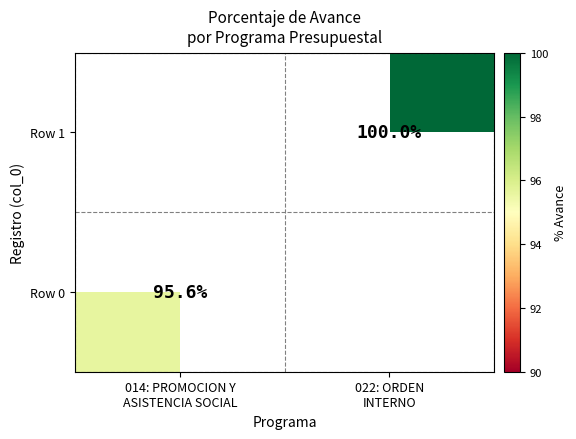

How many positive values does the Row 0 series have?

1